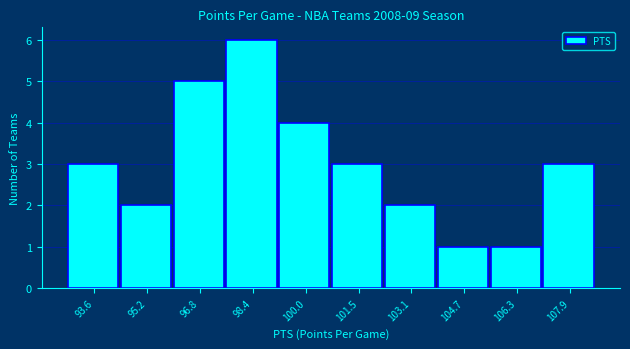

Over which range of the x-axis is the bar tallest?

97.6 to 99.2